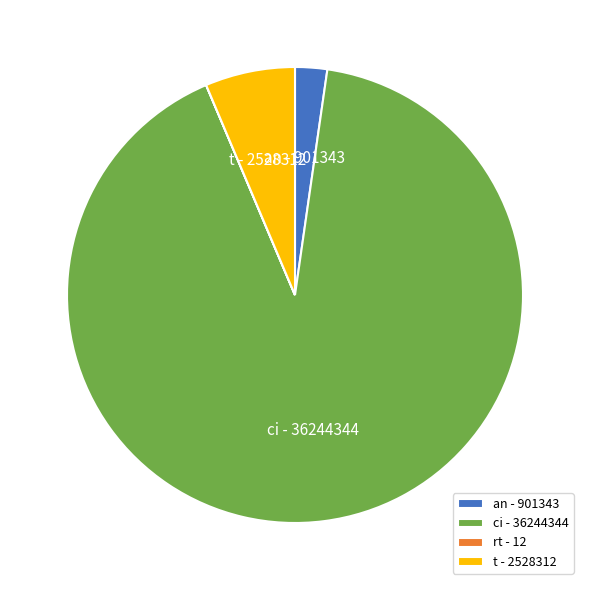

Is the sum of ci - 36244344 and t - 2528312 greater than half?

Yes